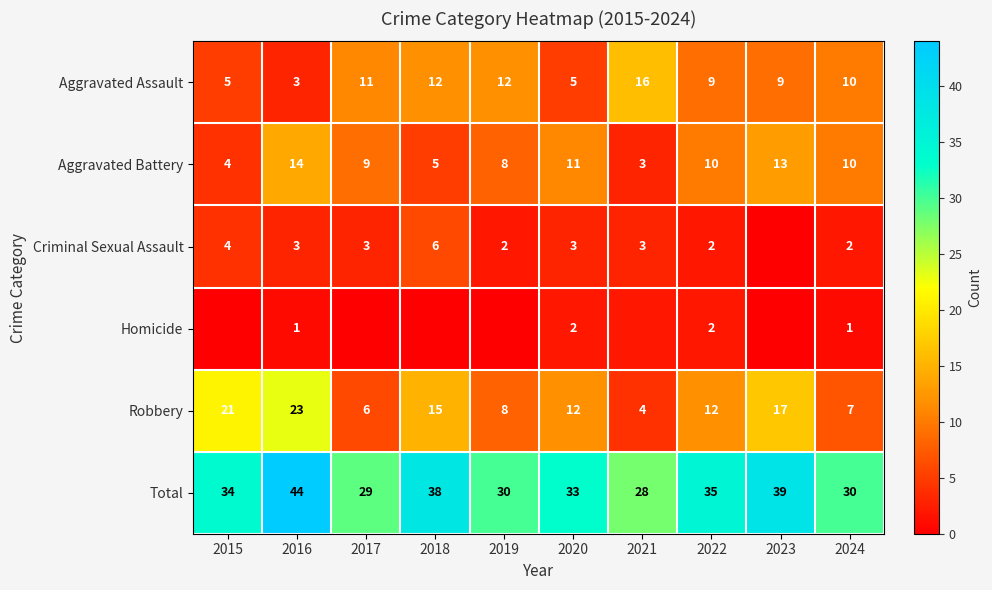

At which label does Aggravated Assault first exceed 10?

2017